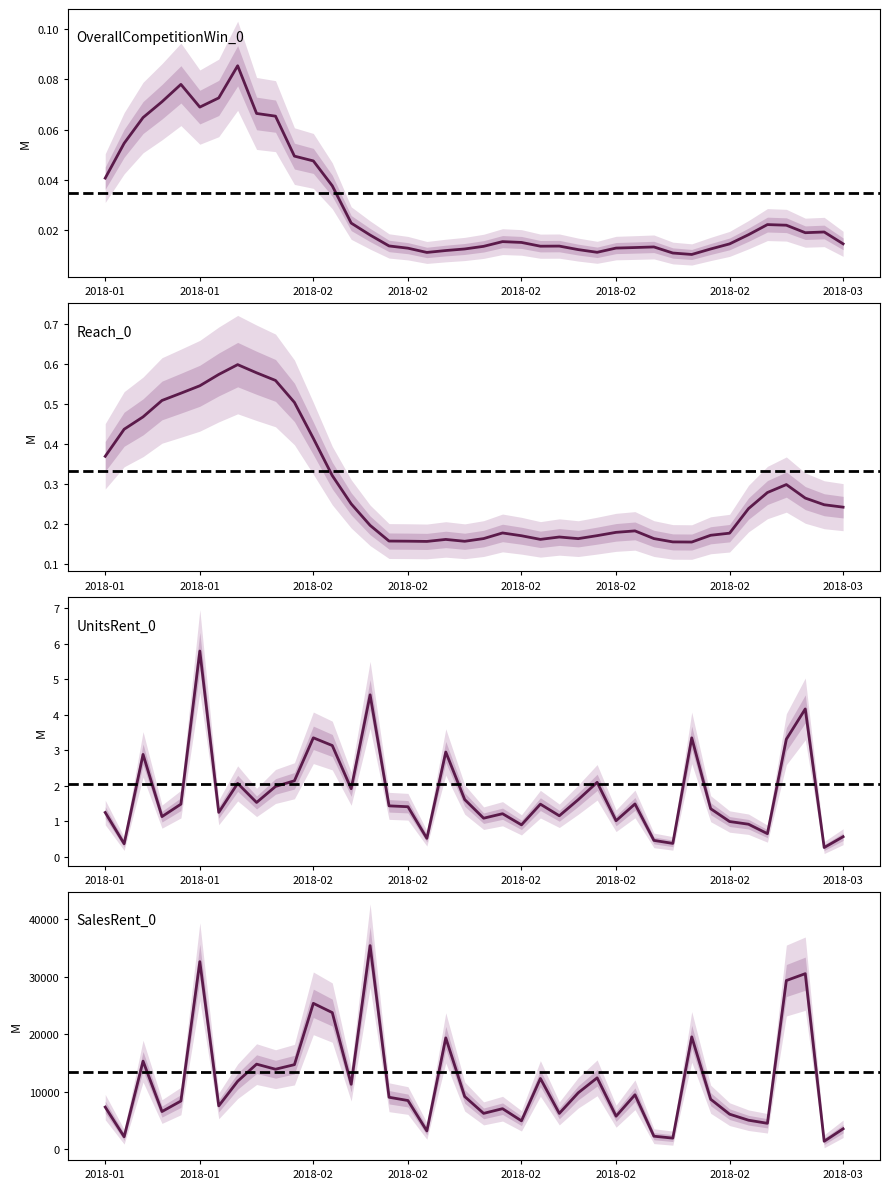

The value of OverallCompetitionWin_0 at 2018-02 is 0.0. True or false?

True